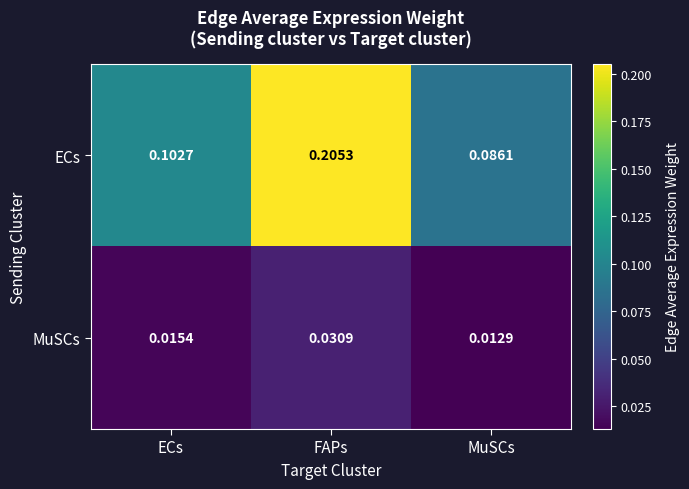

Which category has the highest value in the MuSCs series?

FAPs